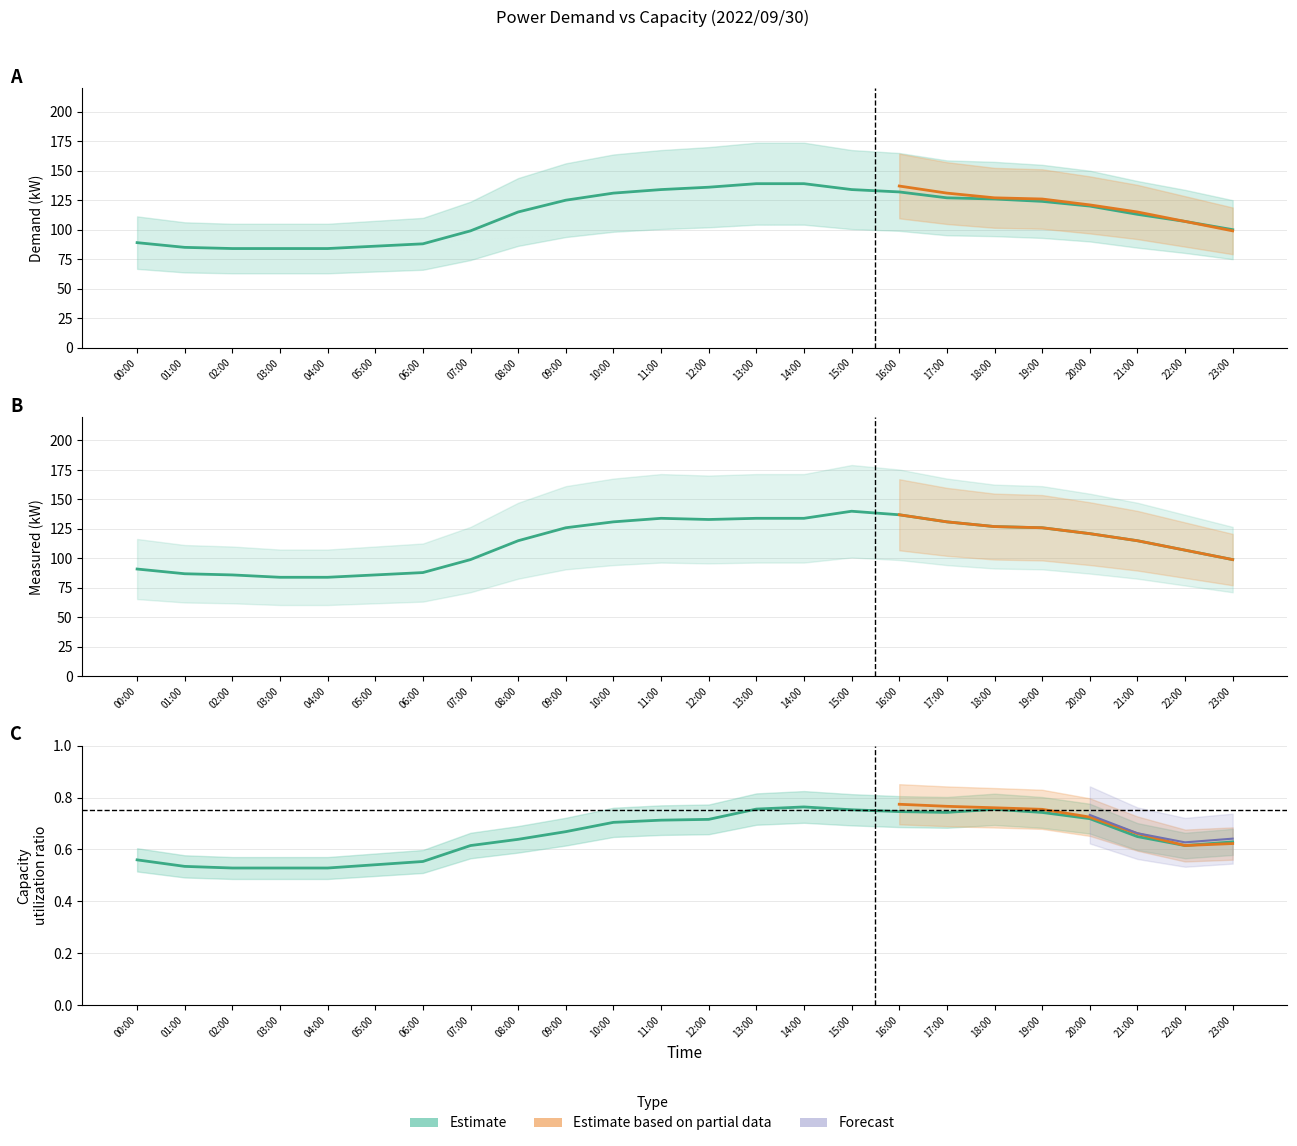

What is the difference between the highest and lowest values at 00:00?

2